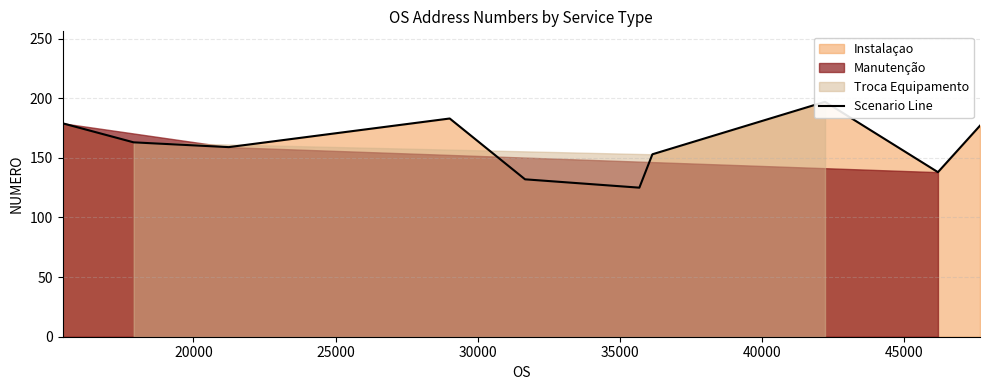

How many interior local peaks (higher than both neighbors) does the data have?

2